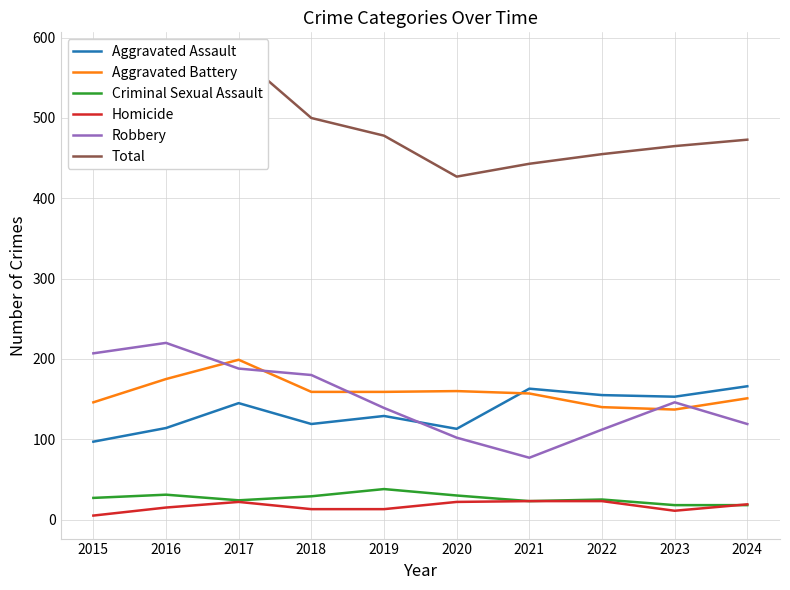

Is this an area chart (filled region under the line)?

No